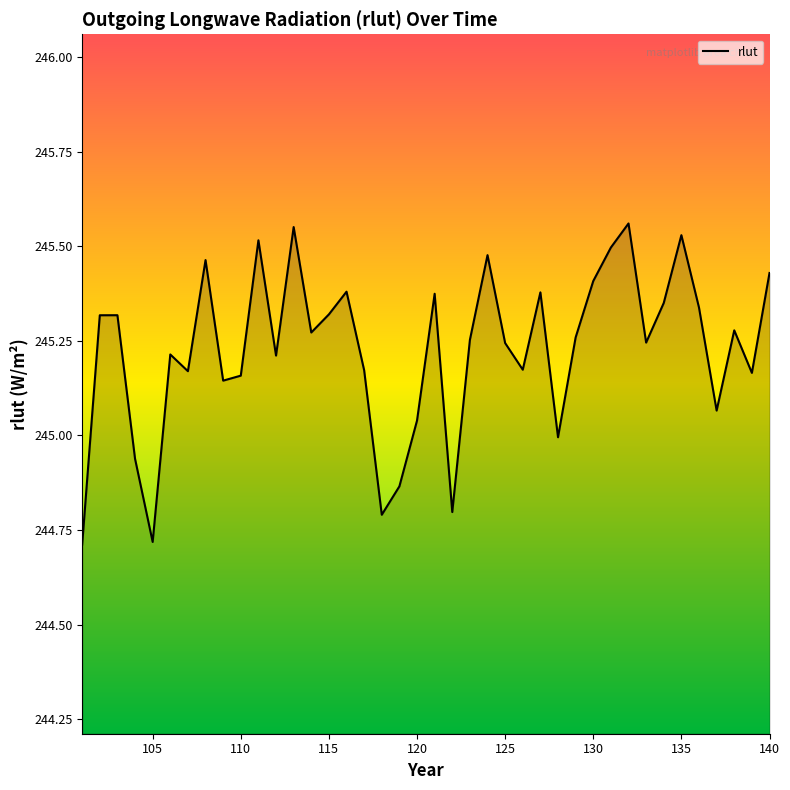

What is the minimum value shown in the chart?

244.7